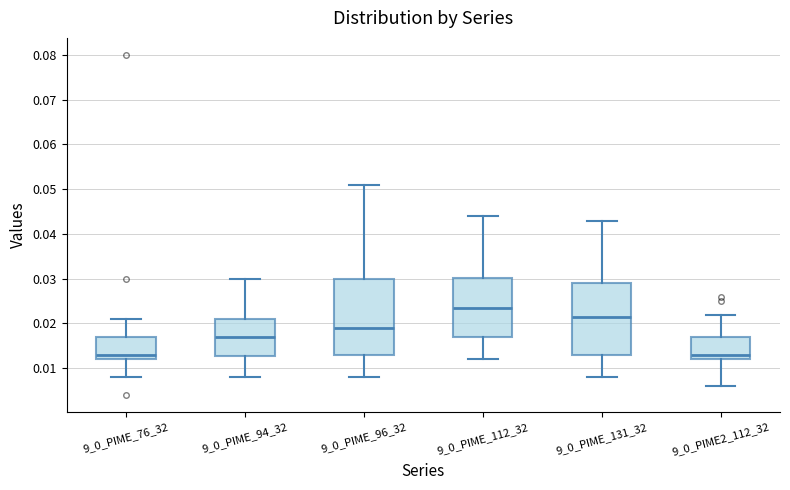

Where is the upper edge of the box for 9_0_PIME_94_32 on the y-axis? The values are not printed on the chart, so give them approximately, as read against the axis.

0.021